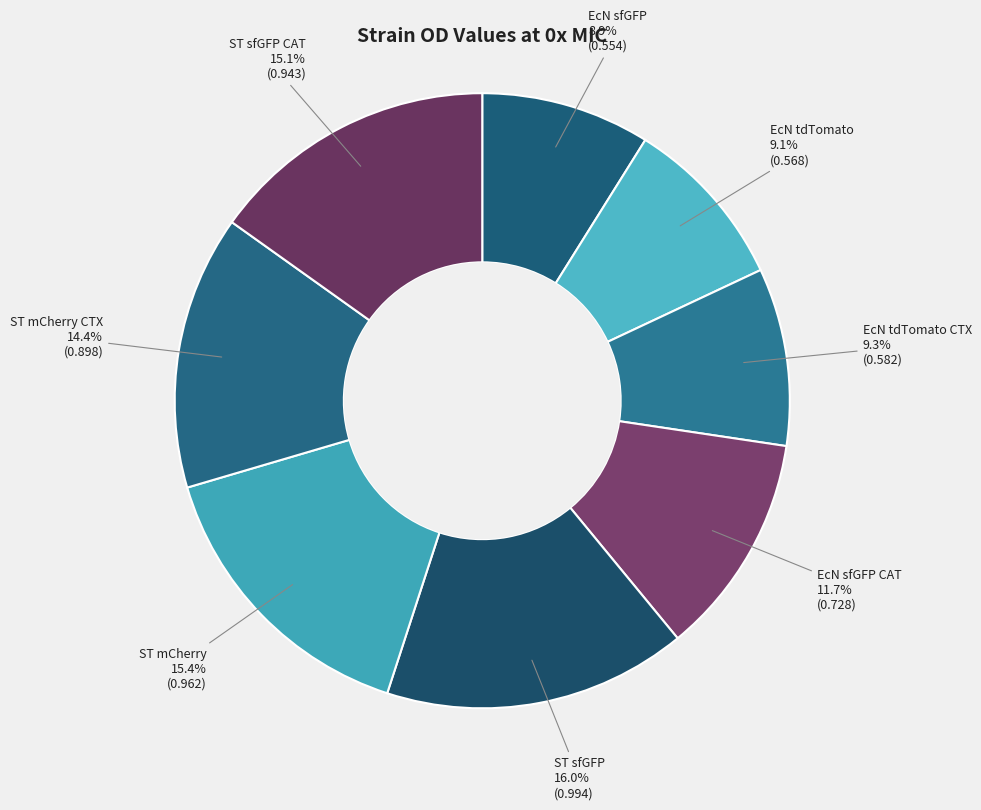

Rank the categories by value from lowest to highest.

EcN sfGFP, EcN tdTomato, EcN tdTomato CTX, EcN sfGFP CAT, ST mCherry CTX, ST sfGFP CAT, ST mCherry, ST sfGFP